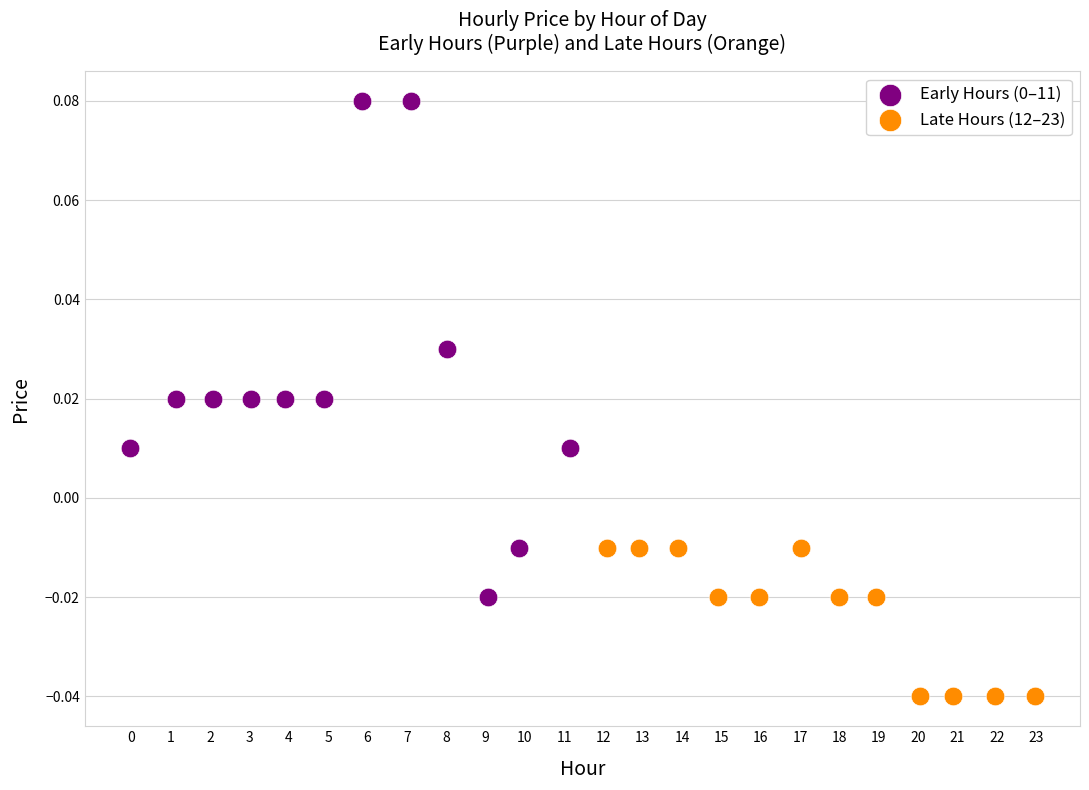

Which series contains the lowest Y value?

Late Hours (12–23)